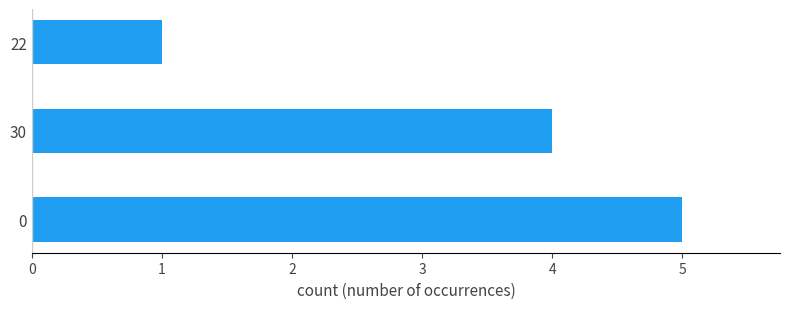

Approximately how many times larger is the value at 0 compared to 30?

1.2